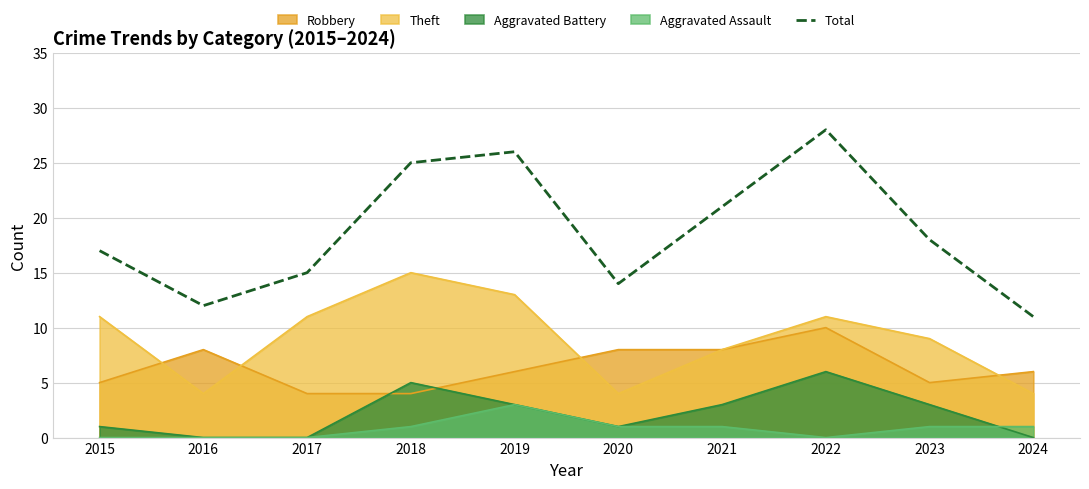

Which category has the highest value across all series?

2022